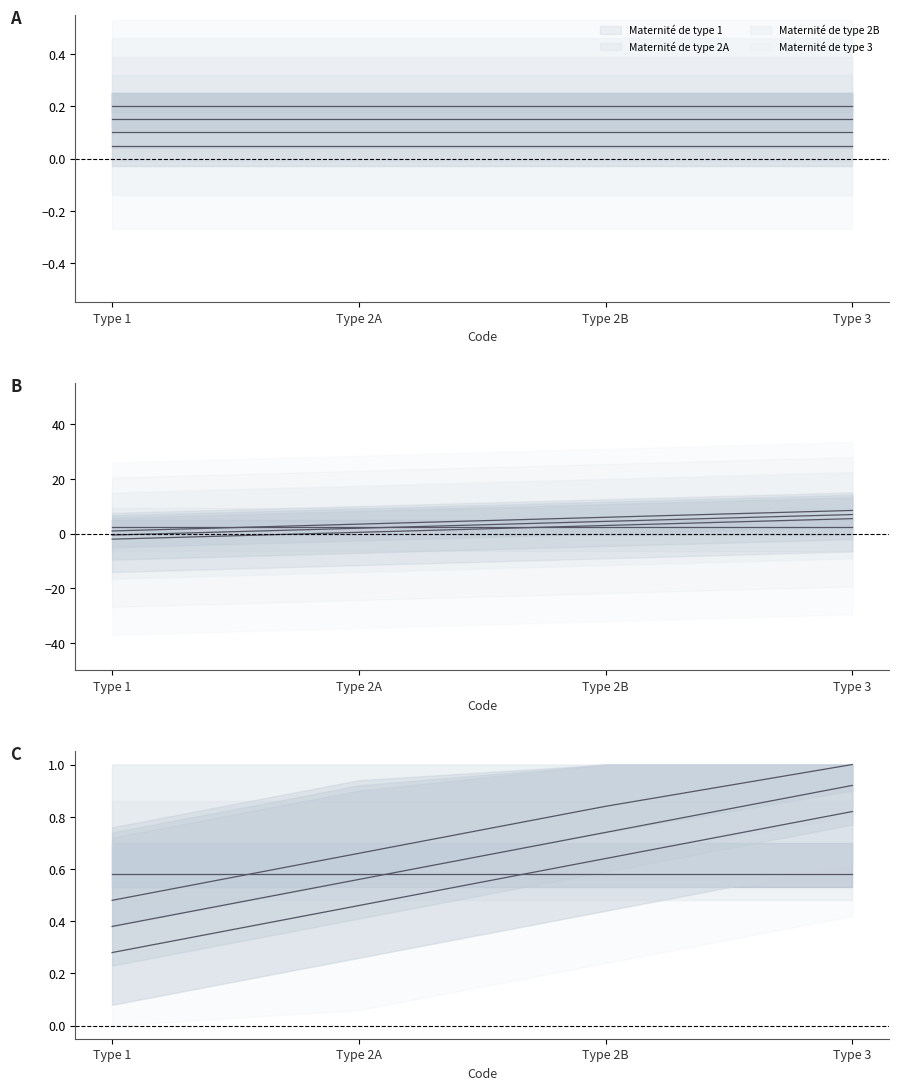

What is the maximum value for Maternité de type 3?

7.0